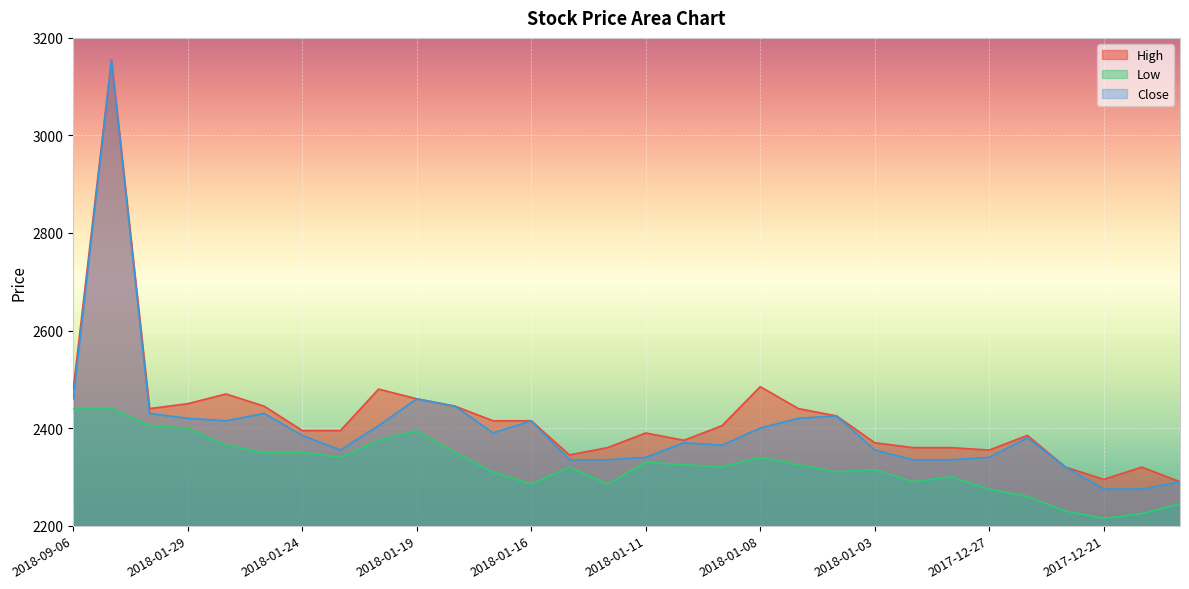

The Low series shows 1568 at 2018-01-26. True or false?

False